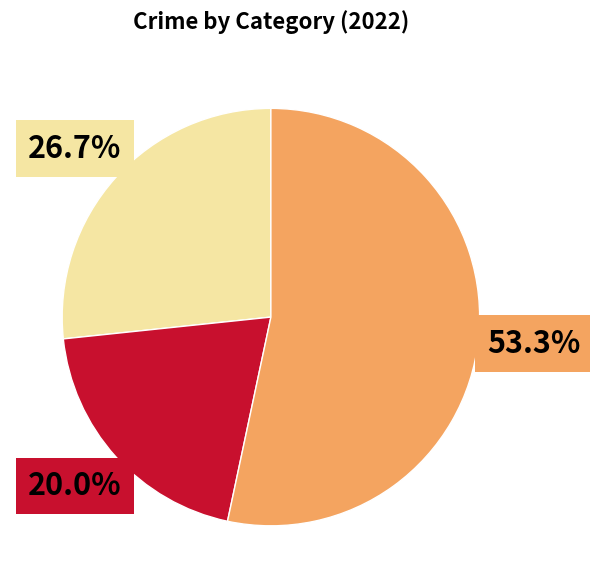

To the nearest percent, what is the average slice percentage?

33%